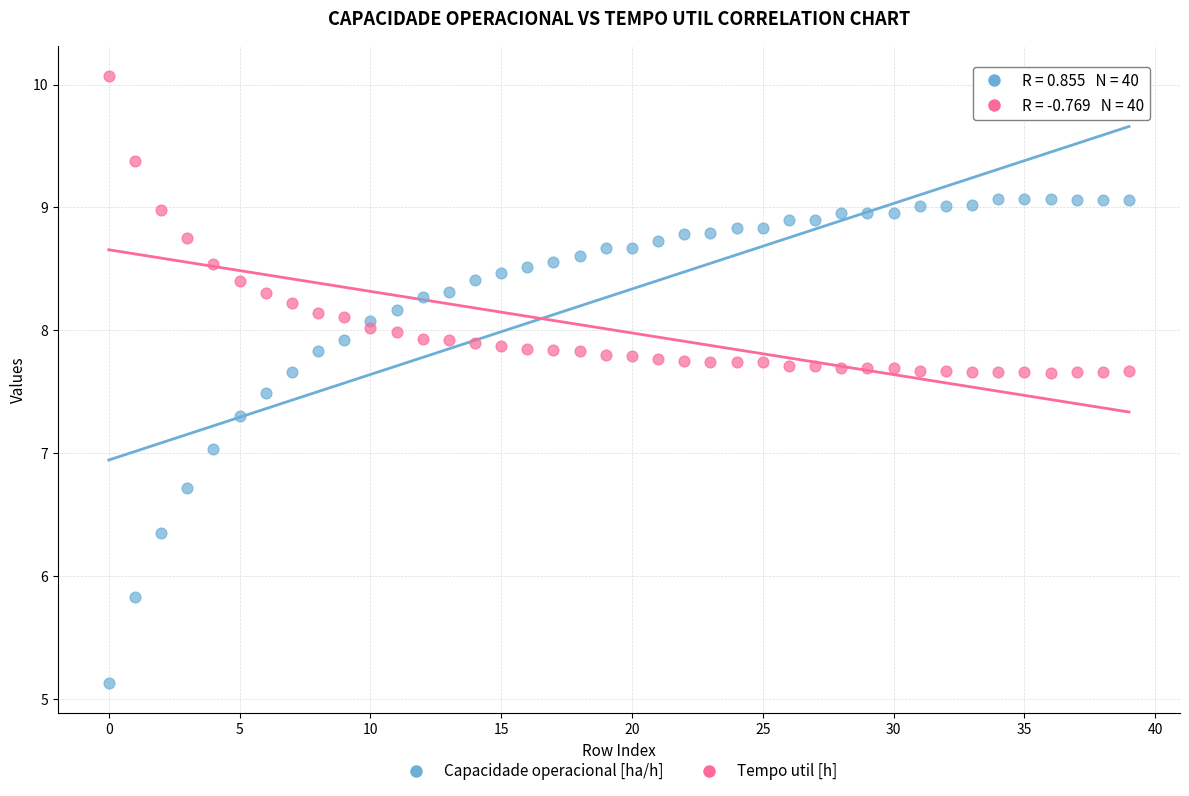

What are all the series names shown in the legend?

Capacidade operacional [ha/h], Tempo util [h]